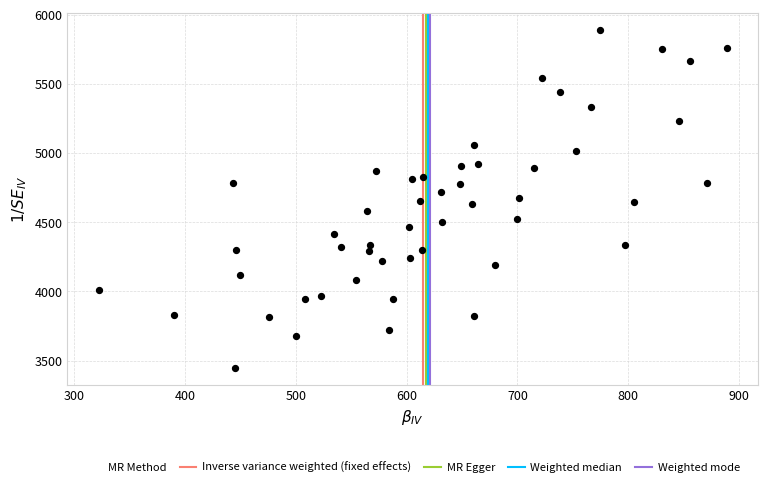

What is the range of Y values (max minus min)?

2441